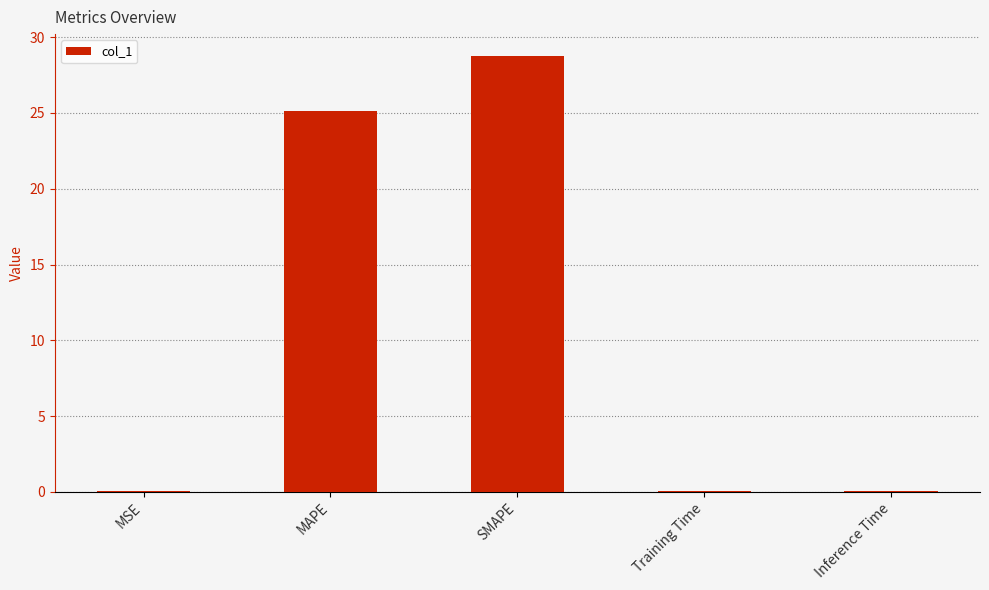

What is the change in value from MAPE to SMAPE?

+3.6